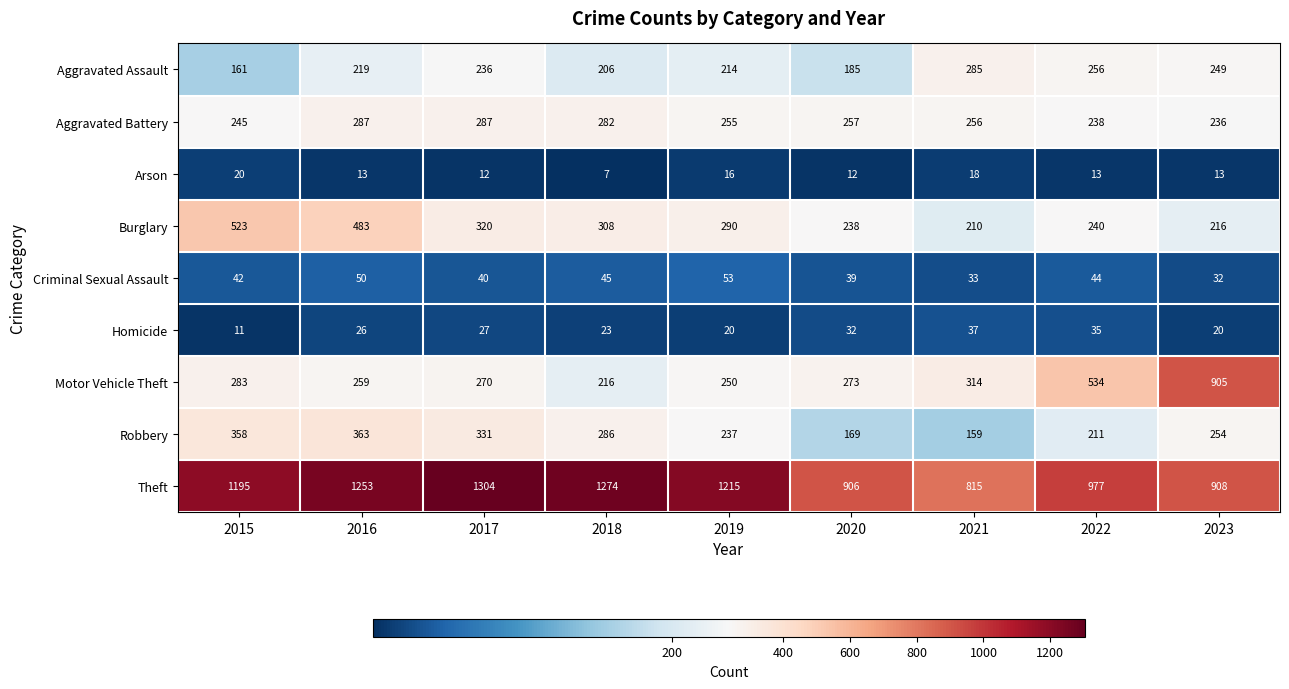

Between 2015 and 2023, which series saw the biggest shift?

Motor Vehicle Theft